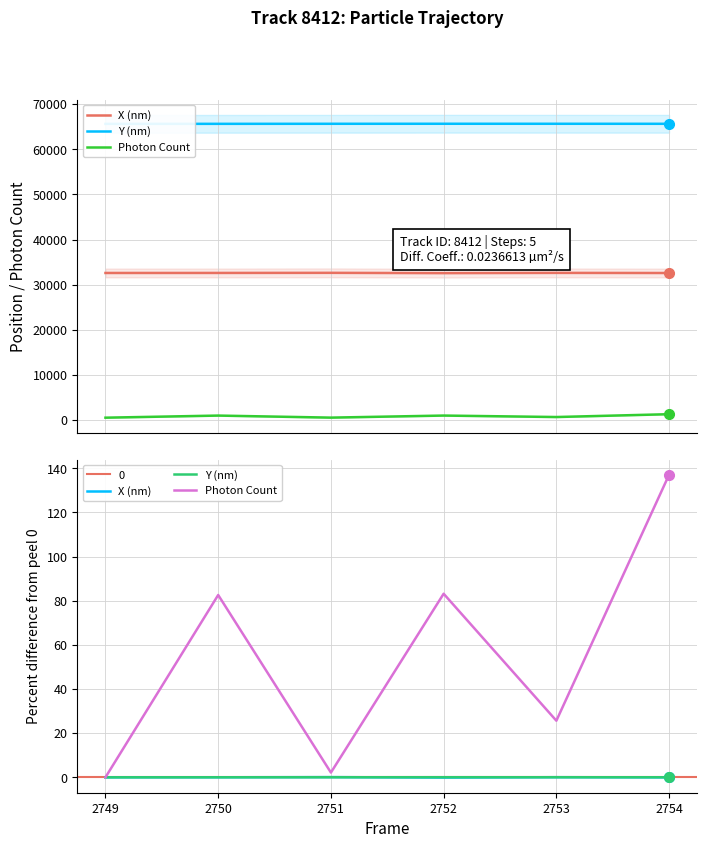

Is it true that X (nm) equals -0.2 at 2752?

False